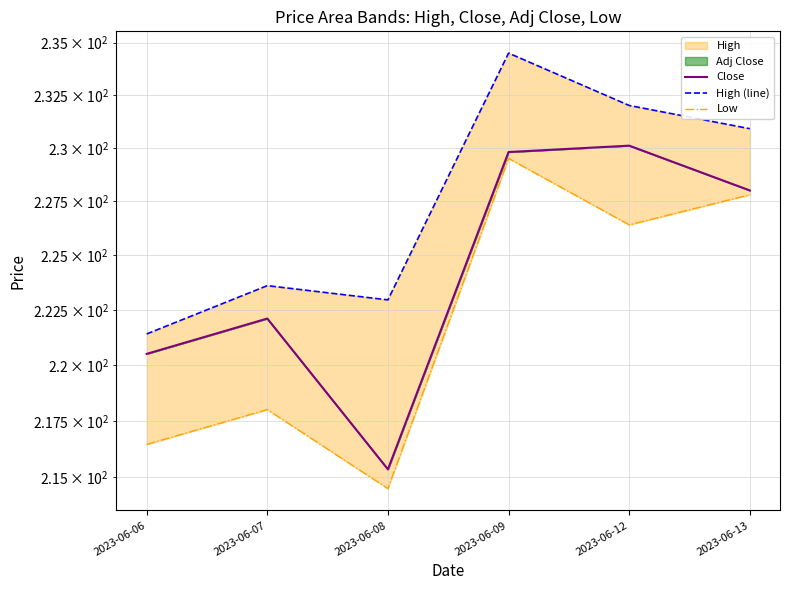

Reading left to right, transcribe all the data shown in this chart.

Close: 2023-06-06=220.5	2023-06-07=222.1	2023-06-08=215.4	2023-06-09=229.8	2023-06-12=230.1	2023-06-13=228.0
High (line): 2023-06-06=221.4	2023-06-07=223.6	2023-06-08=222.9	2023-06-09=234.5	2023-06-12=232.0	2023-06-13=230.9
Low: 2023-06-06=216.4	2023-06-07=218.0	2023-06-08=214.5	2023-06-09=229.5	2023-06-12=226.4	2023-06-13=227.8